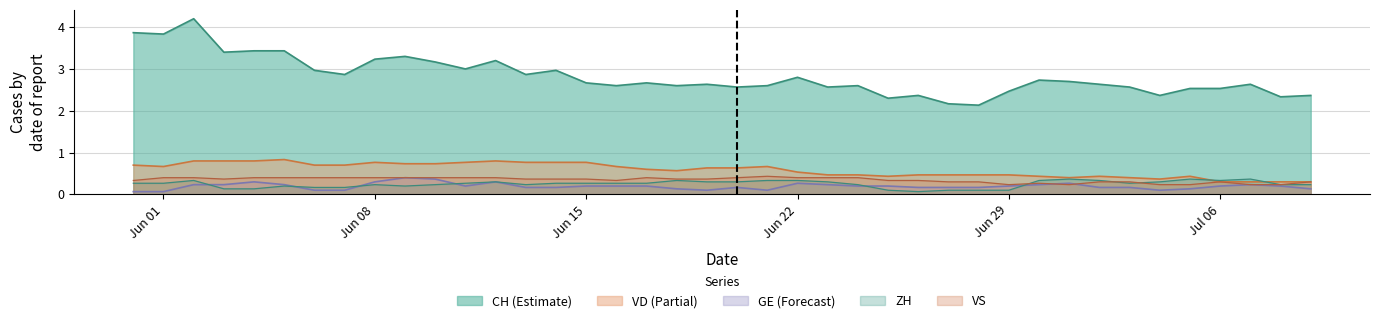

What is the difference between the maximum and second lowest values in the GE series?

0.3